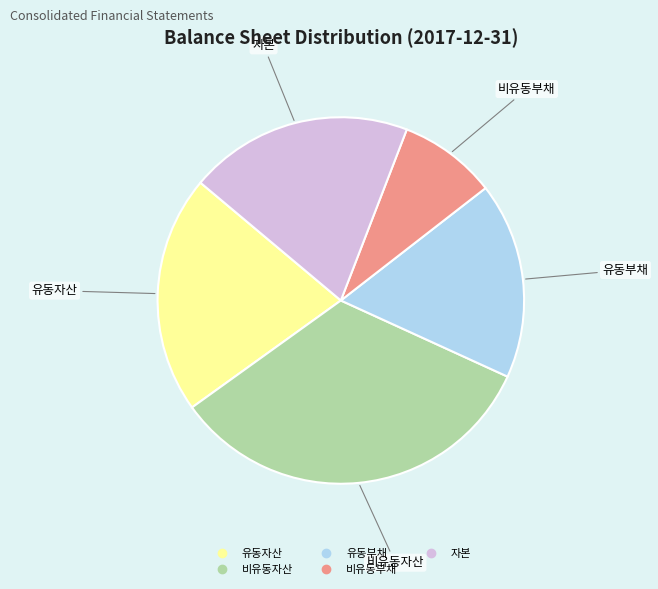

Is it true that 자본 is 35% of the pie?

False